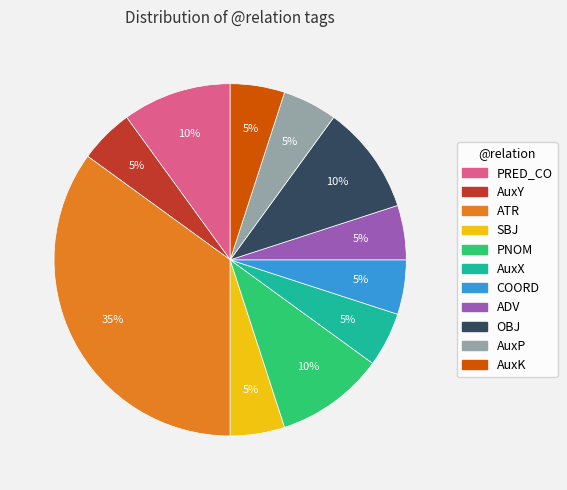

The COORD slice represents 5% of the pie. True or false?

True